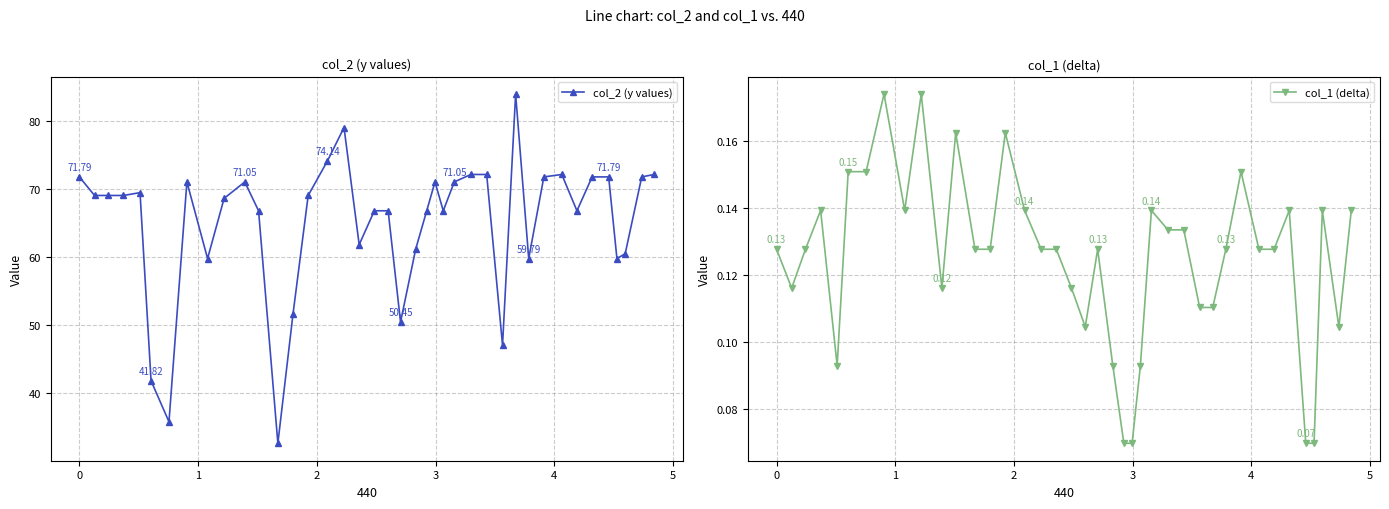

What is the highest value of the col_1 (delta) series?

0.2